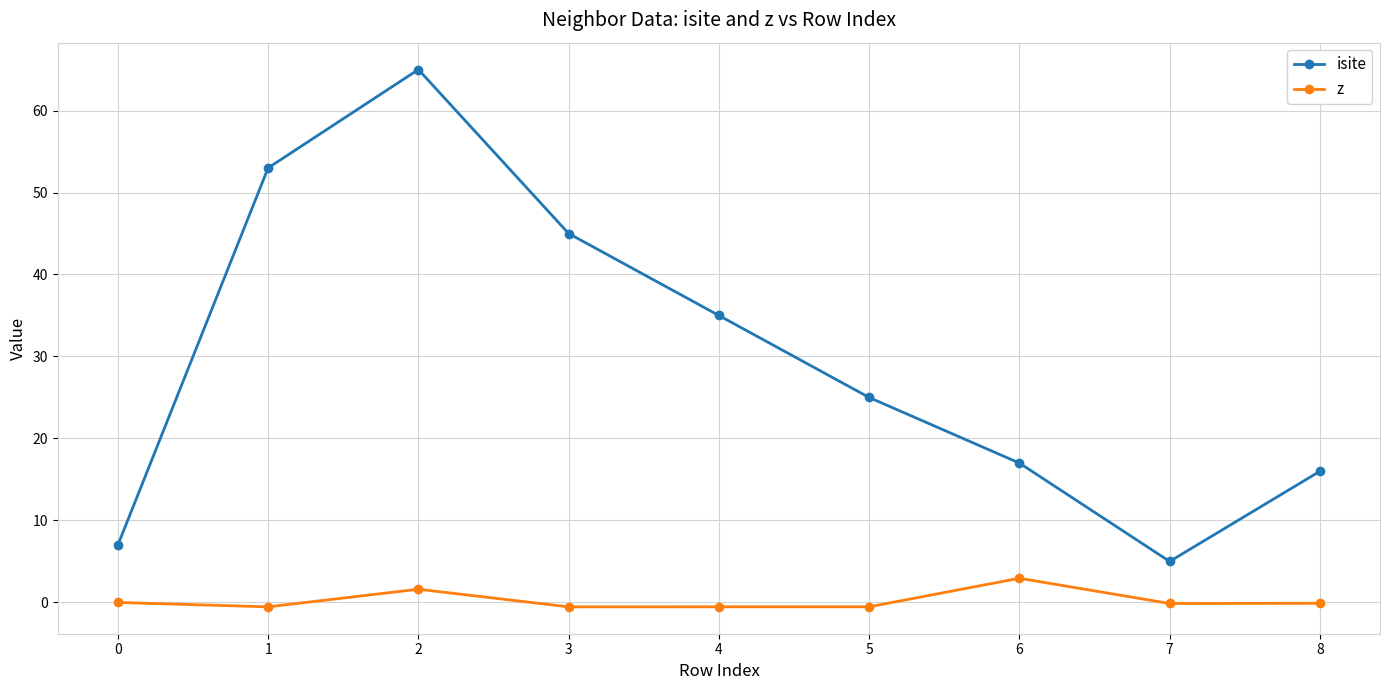

What is the difference between the second highest and minimum values in the z series?

2.1